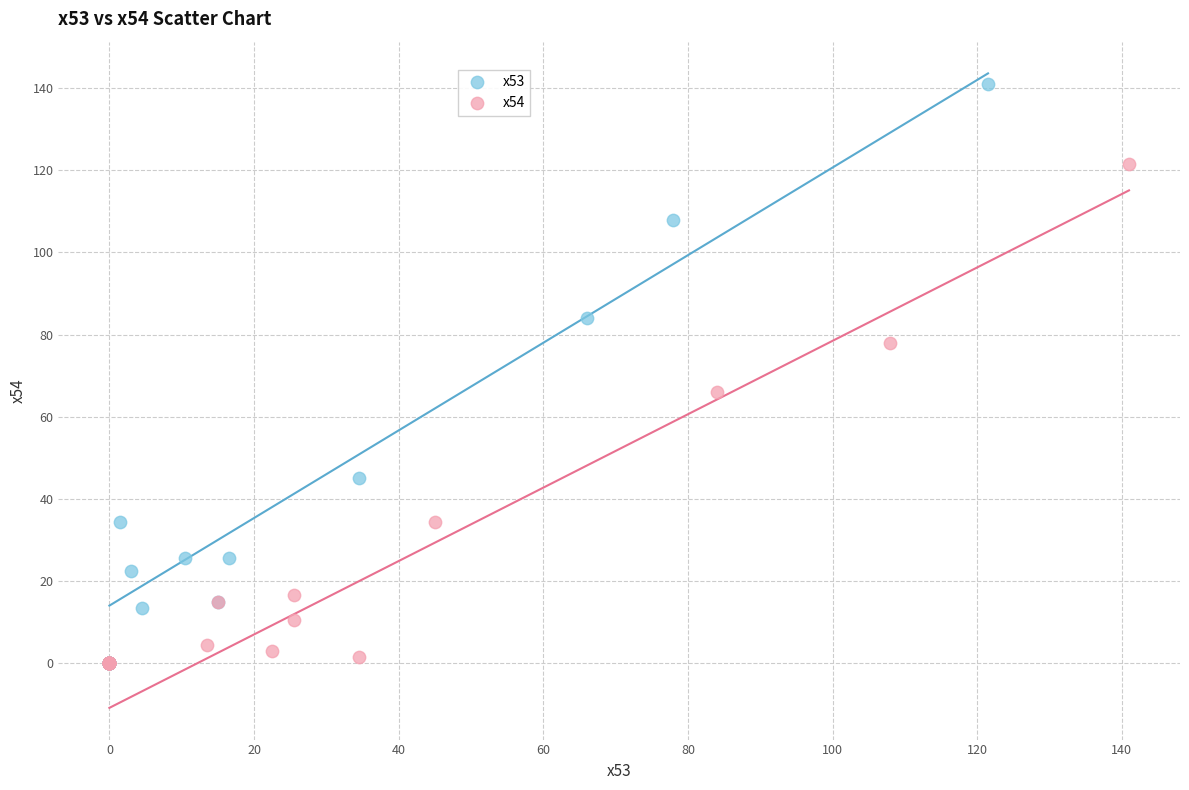

Which series has the widest spread of Y values?

x53